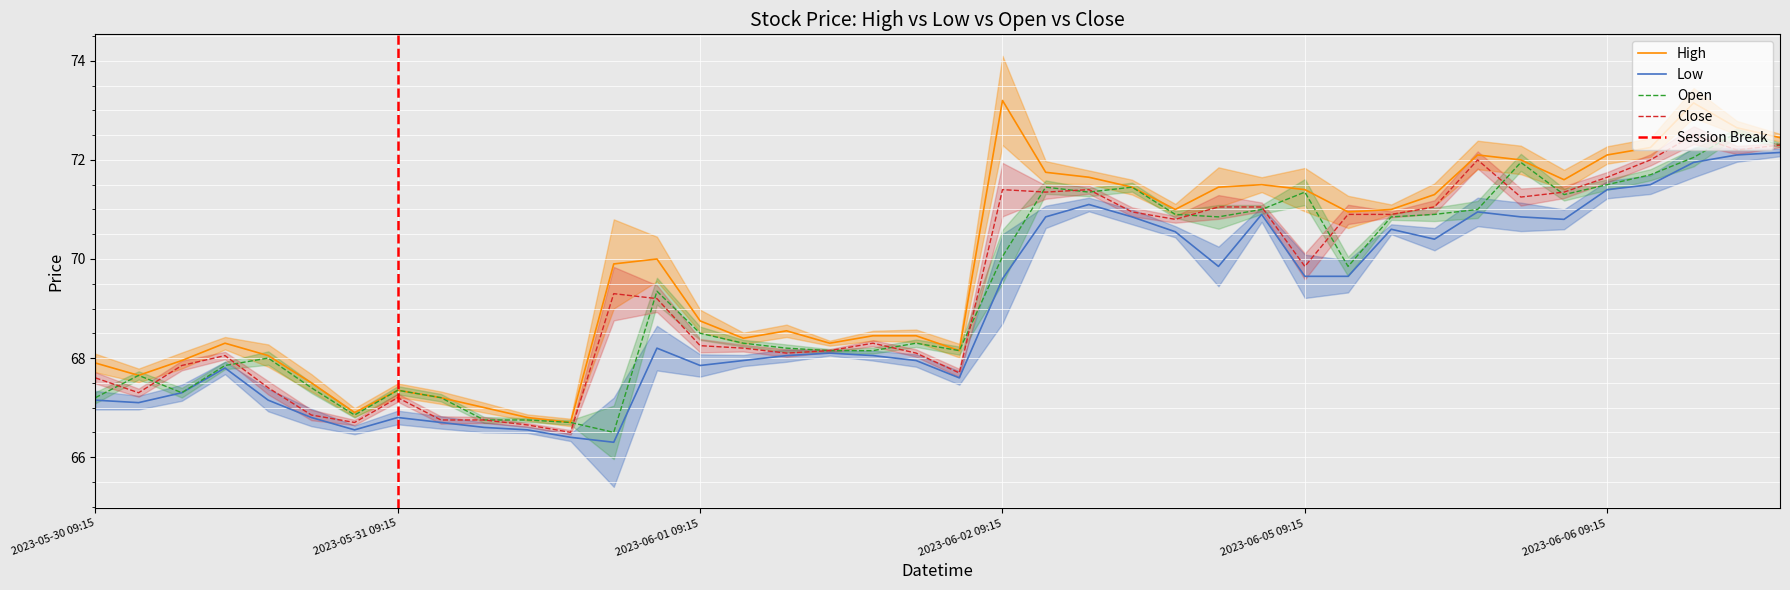

The value of Close at 2023-05-31 09:15 is 67.2. True or false?

True